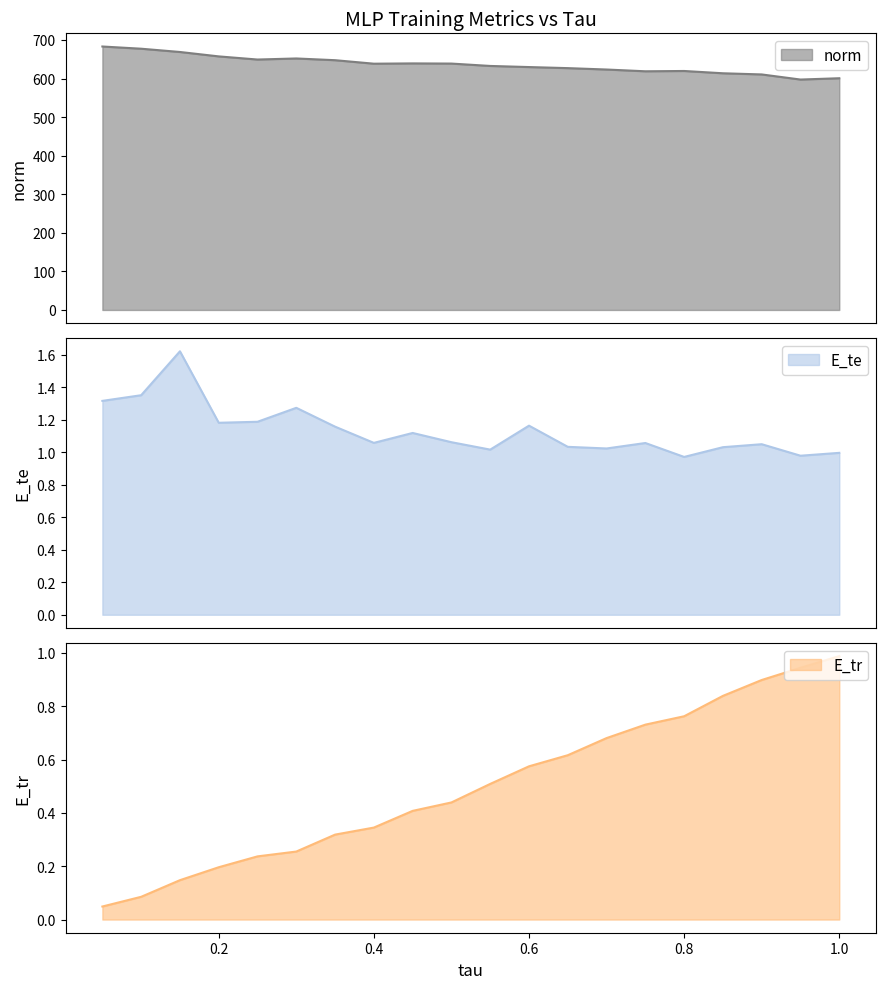

What is the lowest value of the norm series?

597.4